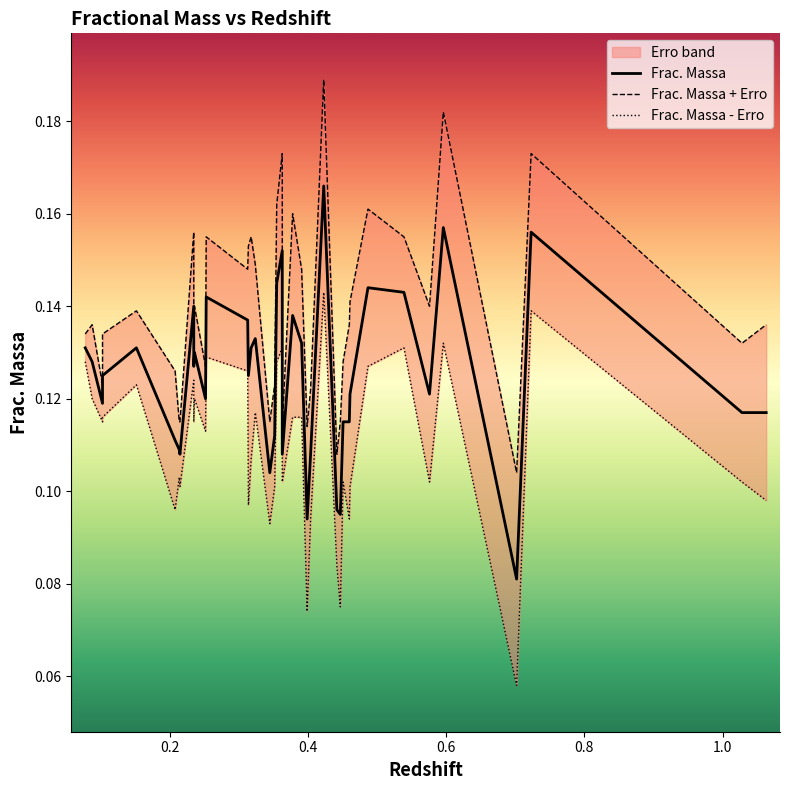

List the series in order of their peak value, lowest first.

Frac. Massa - Erro, Frac. Massa, Frac. Massa + Erro